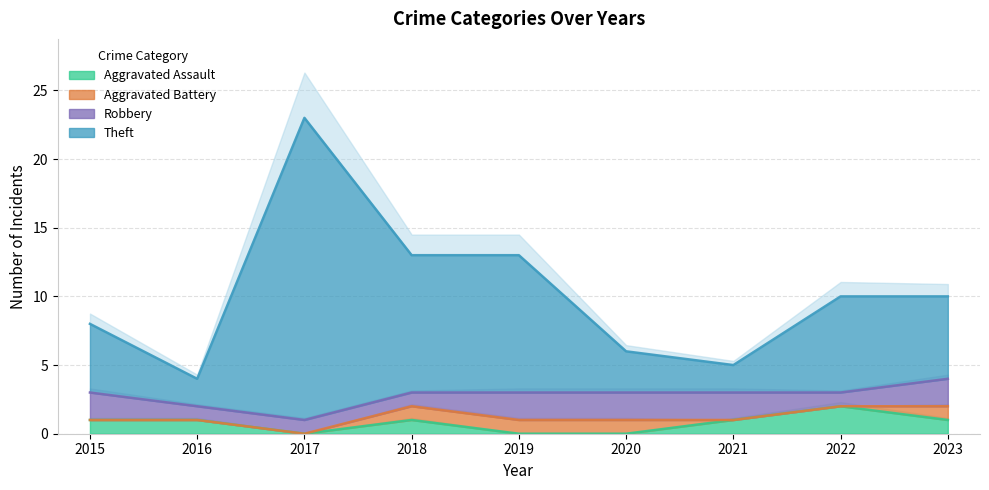

How many interior local valleys does the Aggravated Assault series have?

1